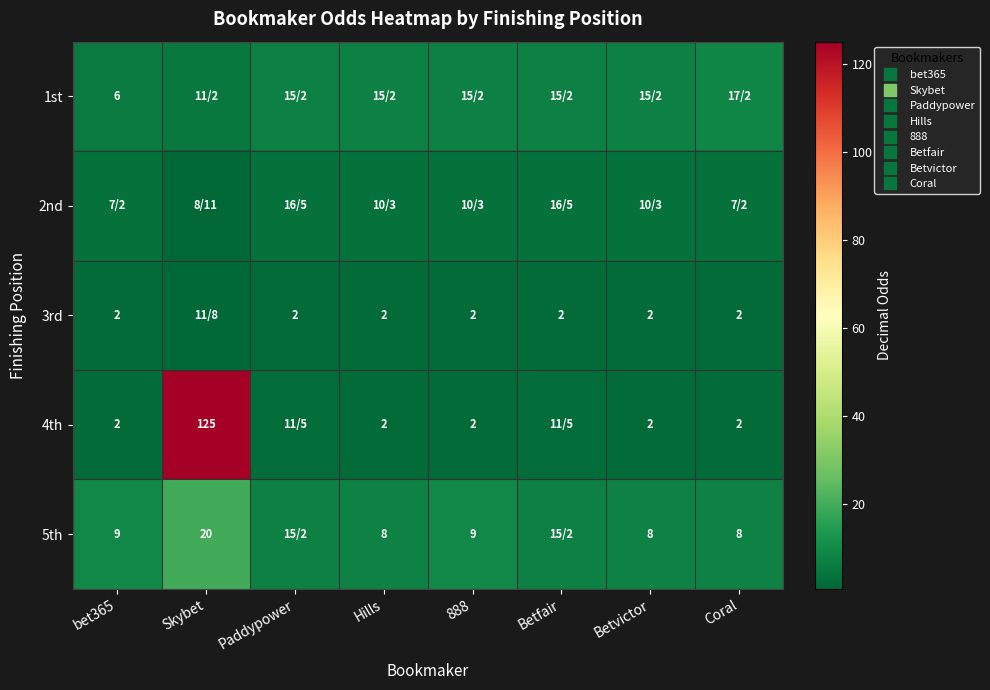

What is the difference between the second highest and minimum values in the 3rd series?

0.6